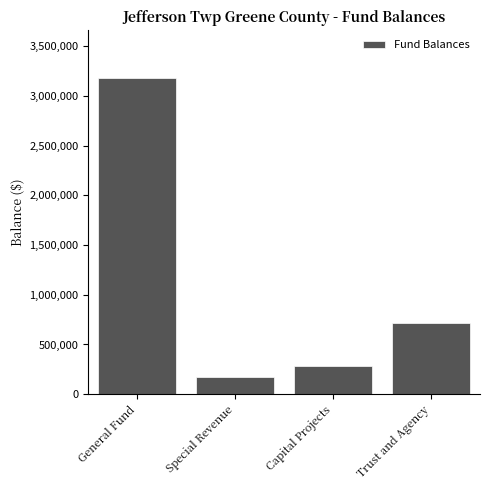

Reading right to left, what are all the values shown in this chart?

Trust and Agency=711284	Capital Projects=279388	Special Revenue=171664	General Fund=3181199